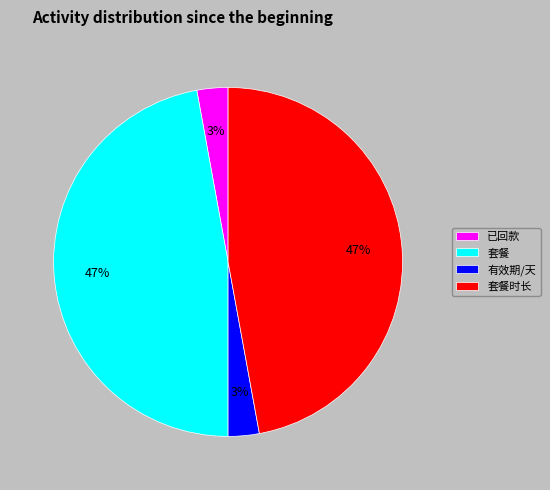

Approximately how many times larger is the value at 套餐时长 compared to 套餐?

1.0